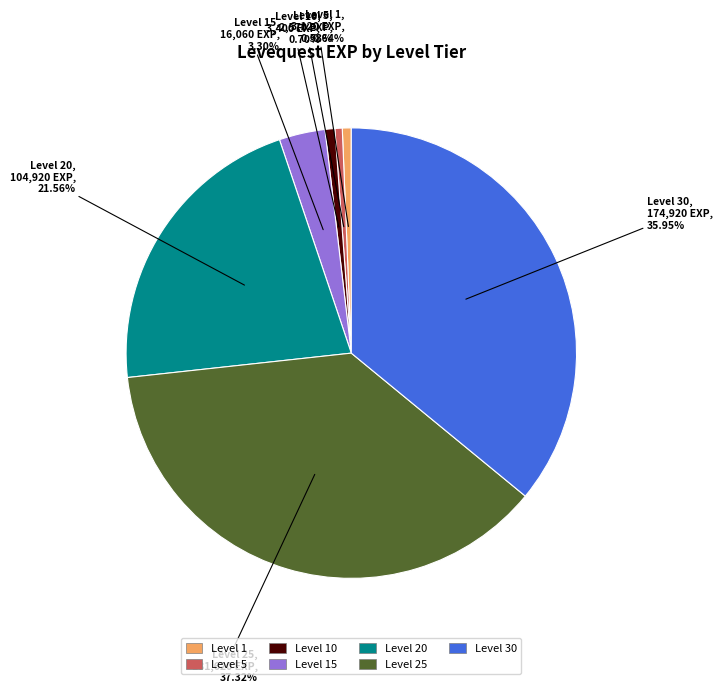

Does any single category account for the majority?

No